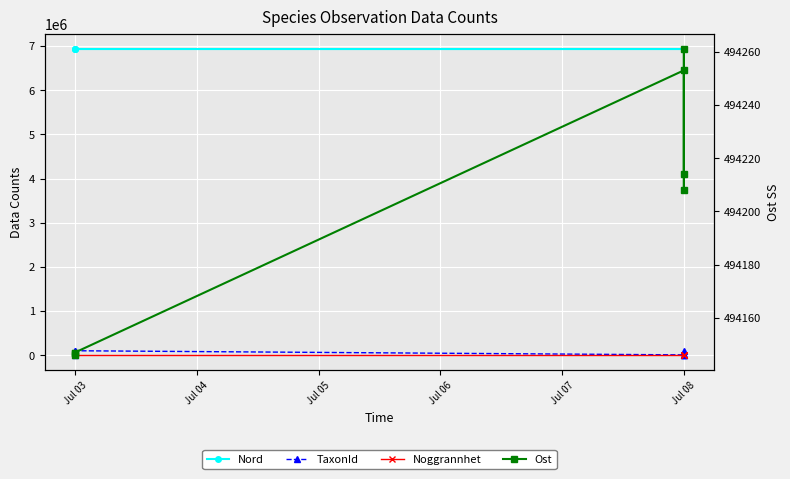

Between Jul 03 and Jul 08, which series saw the biggest shift?

TaxonId